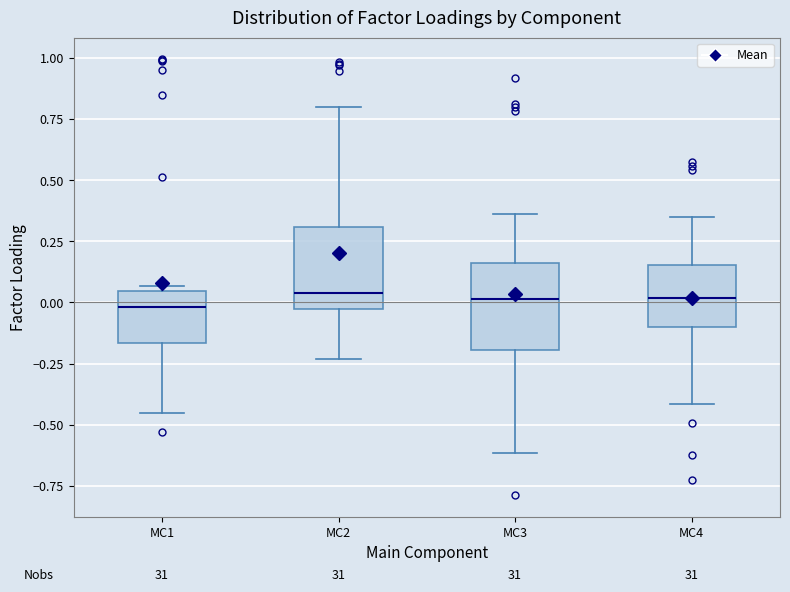

Reading left to right, transcribe this box plot: for each box, give where its median line is, the range the box spans, and where its two whiskers end, as read against the y-axis. The values are not printed on the chart, so give them approximately, as read against the axis.

MC1: median 0.00, box -0.15 to 0.05, whiskers -0.45 to 0.05 (just above the box's upper edge)
MC2: median 0.05, box -0.05 to 0.30, whiskers -0.25 to 0.80
MC3: median 0.00, box -0.20 to 0.15, whiskers -0.60 to 0.35
MC4: median 0.00, box -0.10 to 0.15, whiskers -0.40 to 0.35